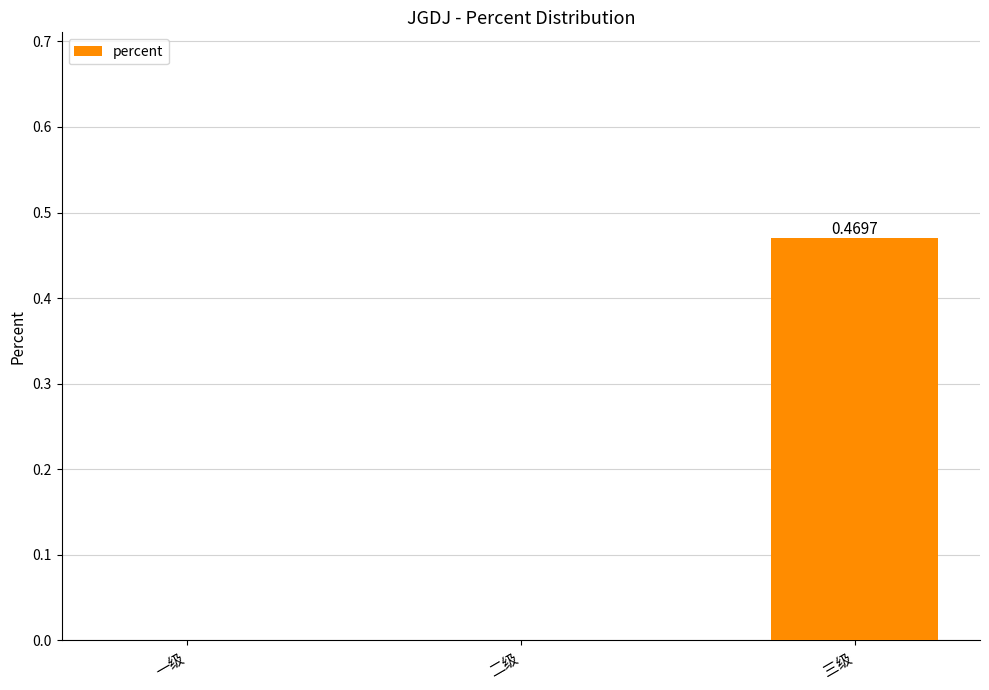

Between 三级 and 一级, which is larger?

三级